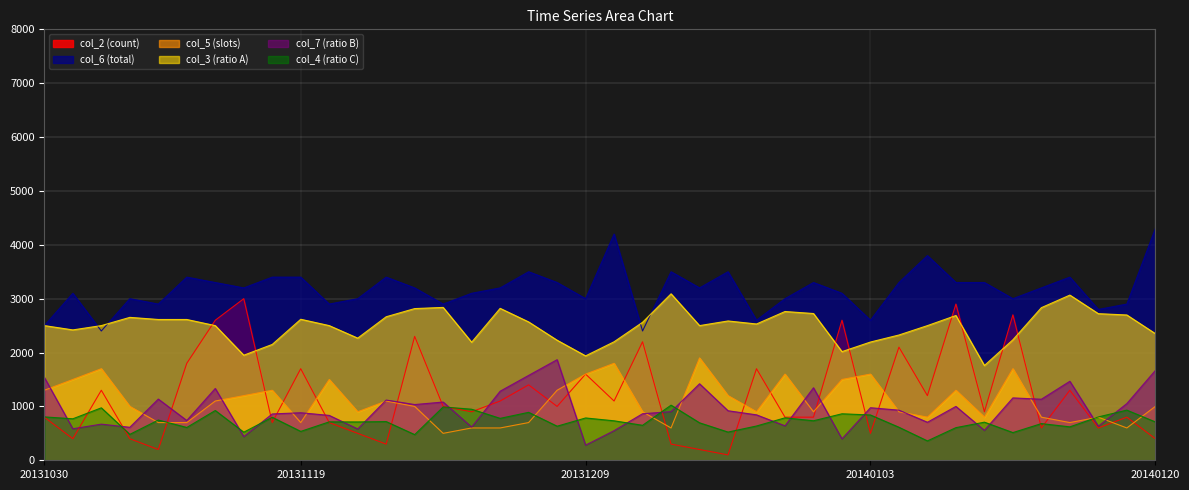

At how many categories does at least one series exceed 631?

40